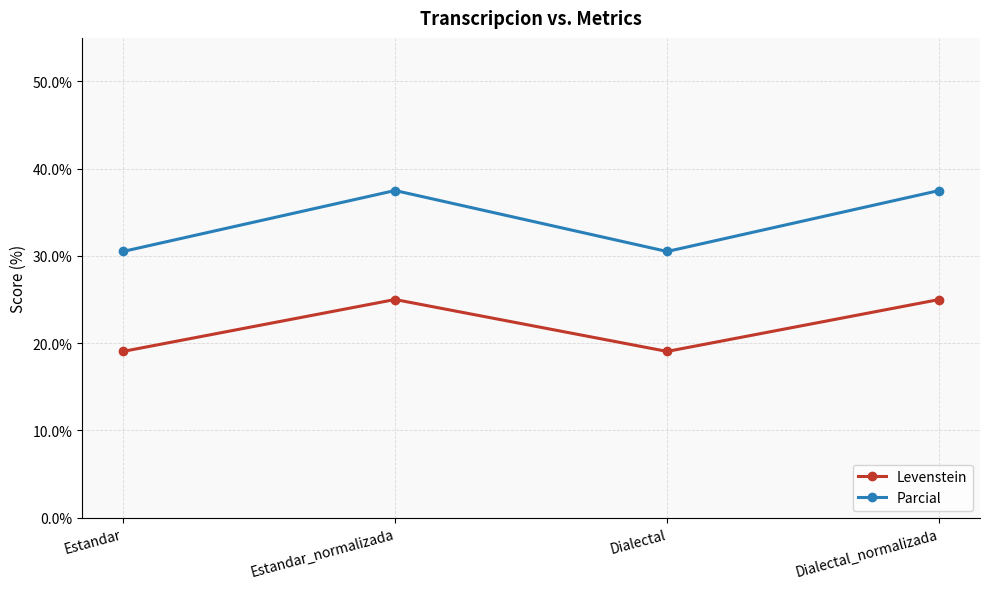

At Dialectal, list the series in order from smallest to largest.

Levenstein, Parcial